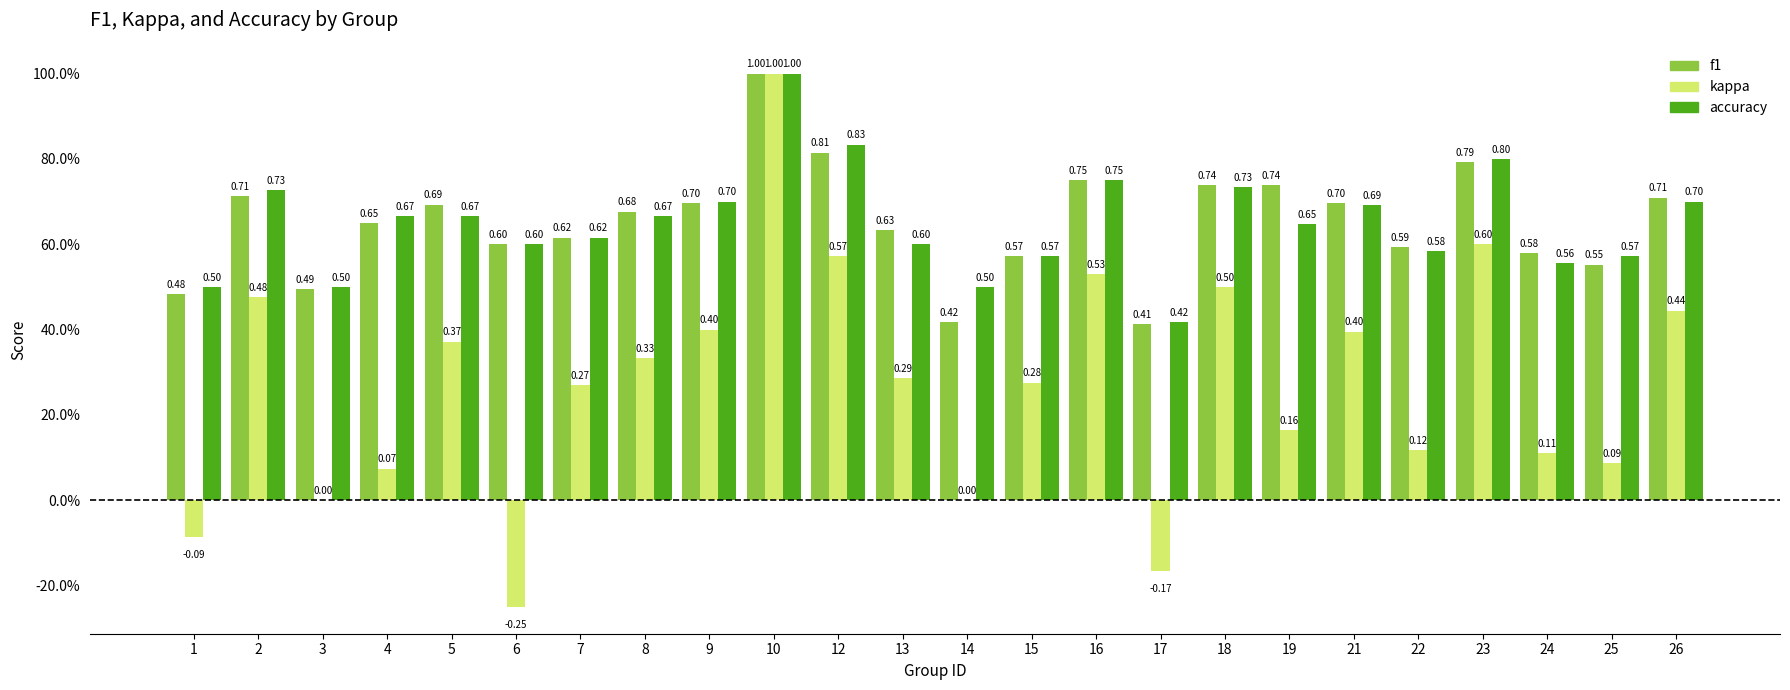

Which series has the largest range (max minus min)?

kappa